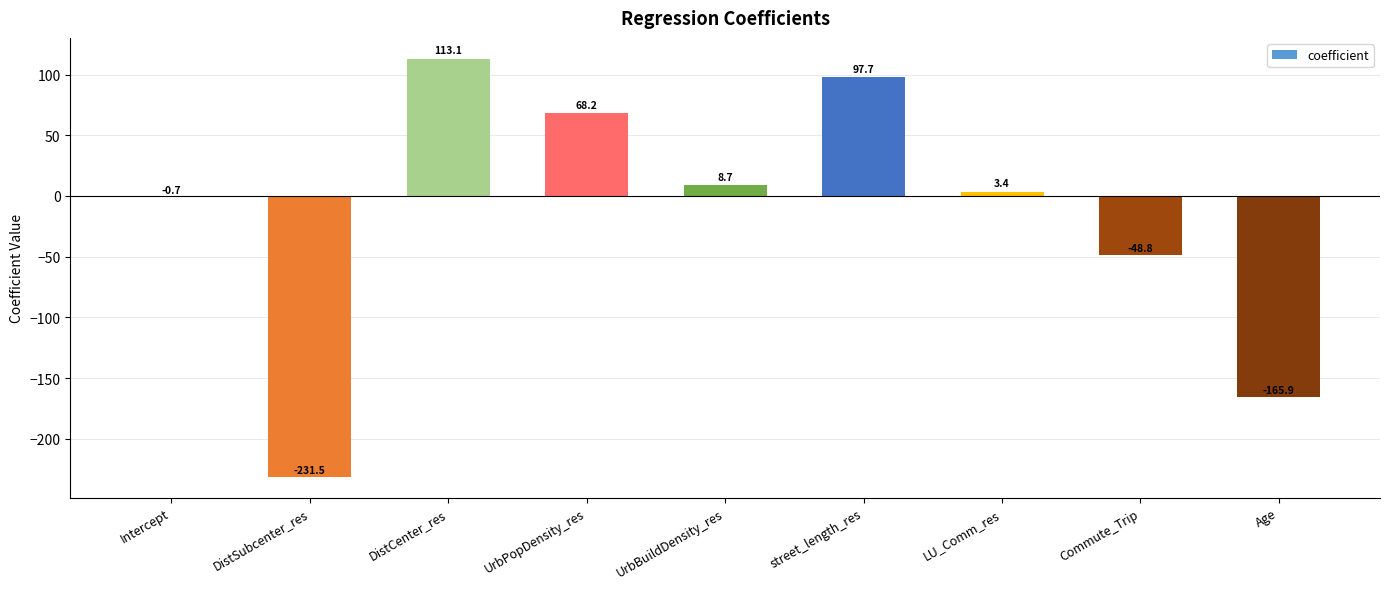

Are the bars grouped side by side (vs. stacked)?

No